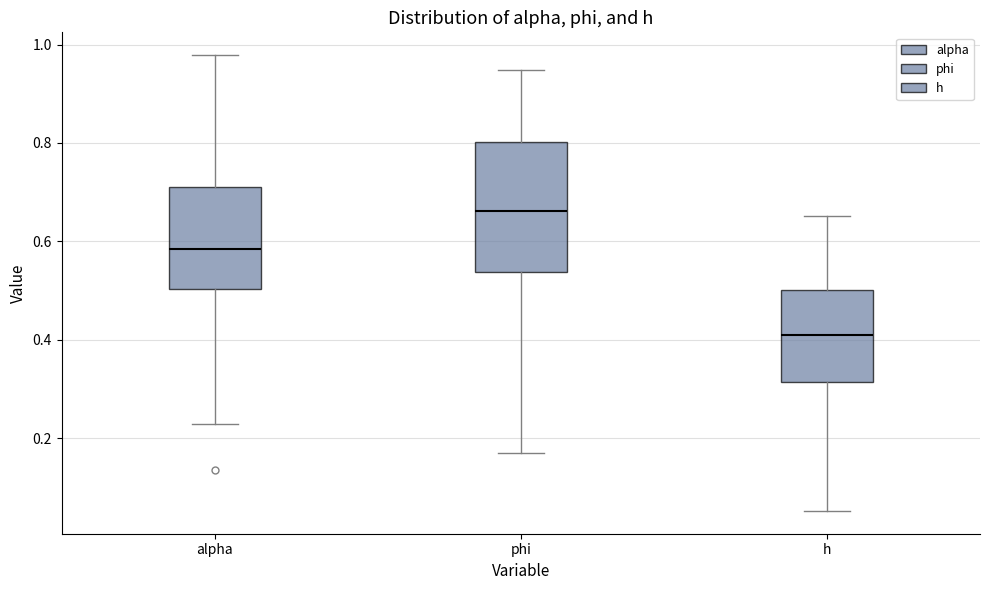

Which box's median line is the lowest?

h